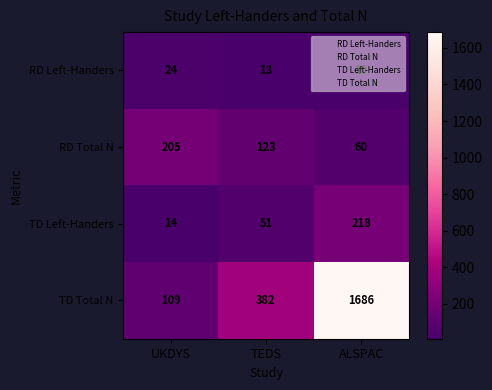

Rank the categories by RD Total N value from lowest to highest.

ALSPAC, TEDS, UKDYS